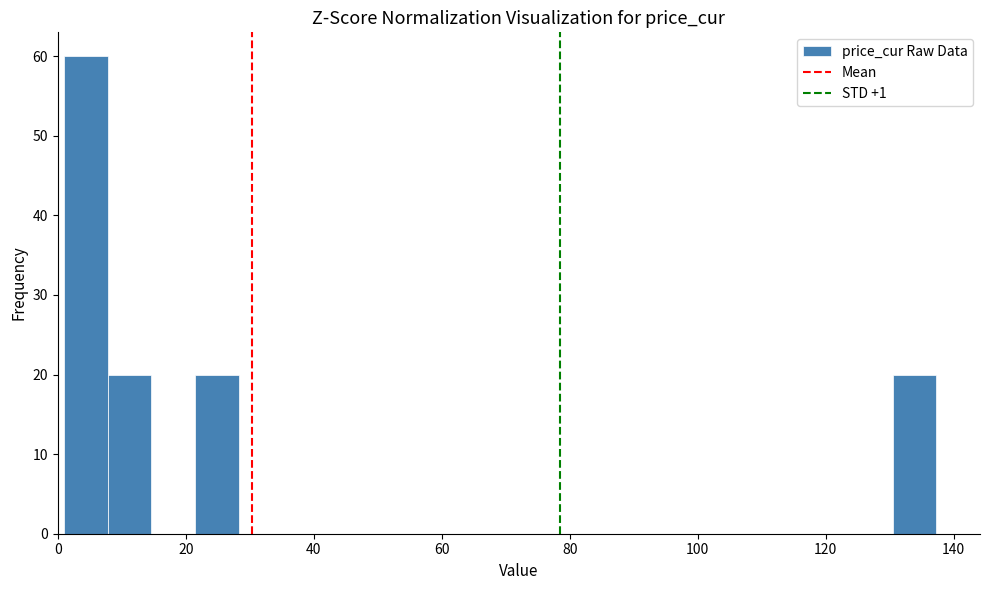

Around what value on the x-axis is the tallest bar? Give the approximate position of its centre, as read against the axis.

4